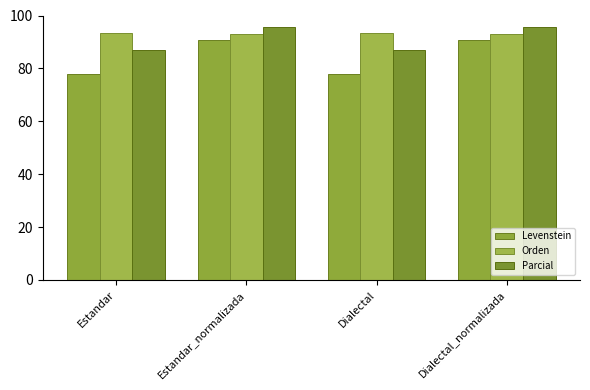

What is the difference between the Levenstein values at Estandar and Estandar_normalizada?

12.8